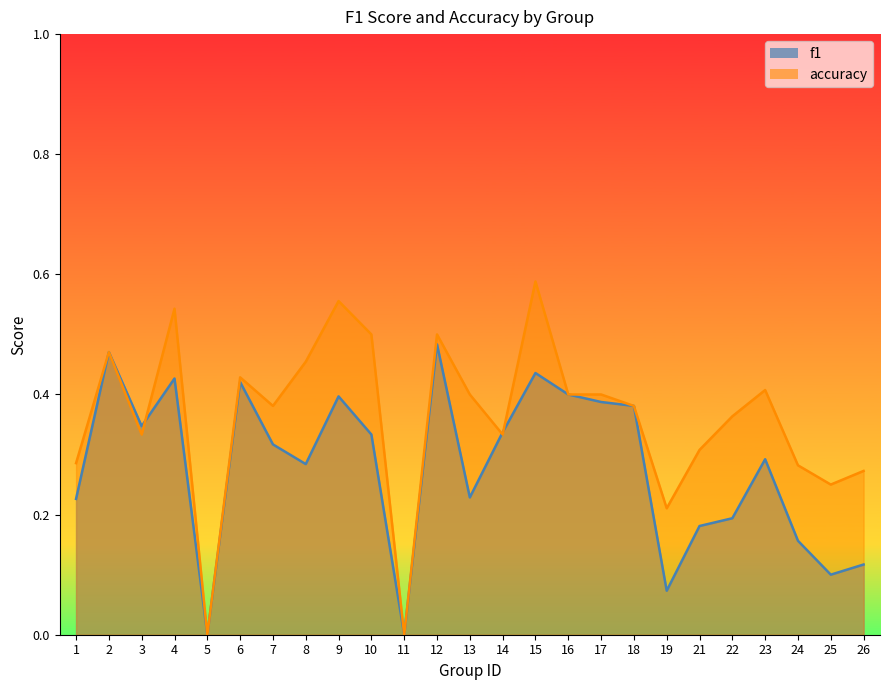

True or false: f1 has a value of 0.7 at 2.

False